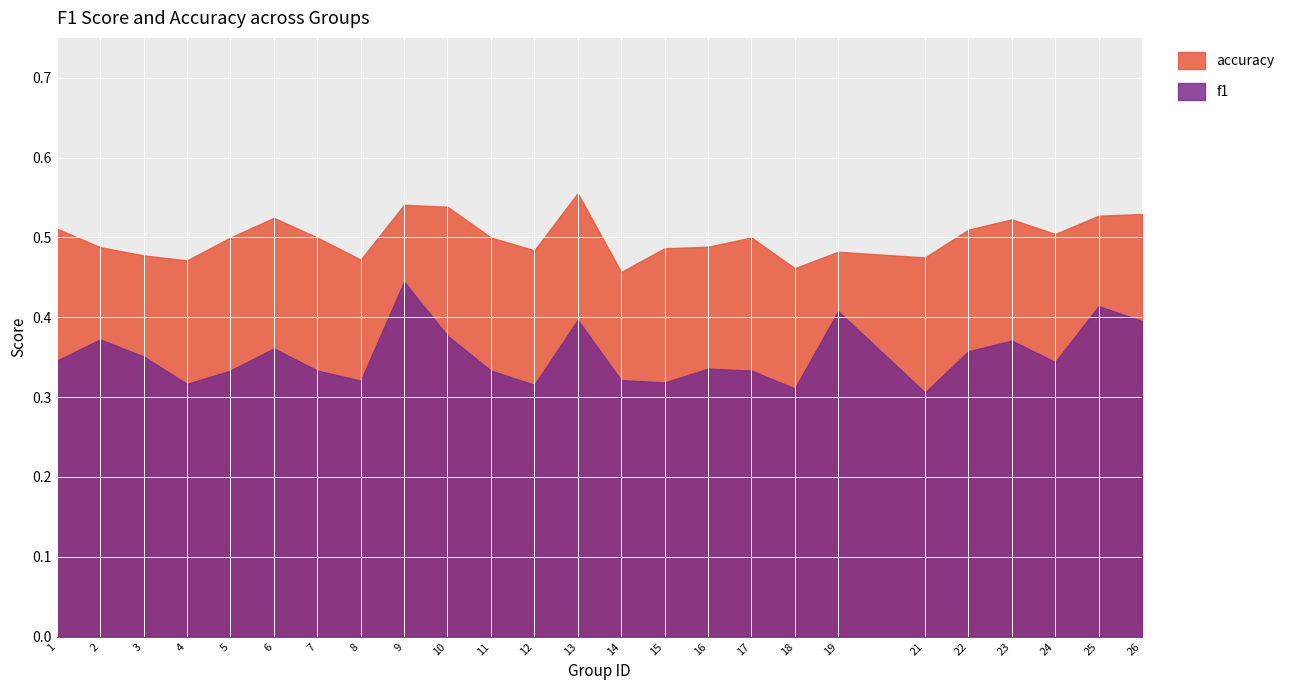

Which series has the largest total across all categories?

accuracy